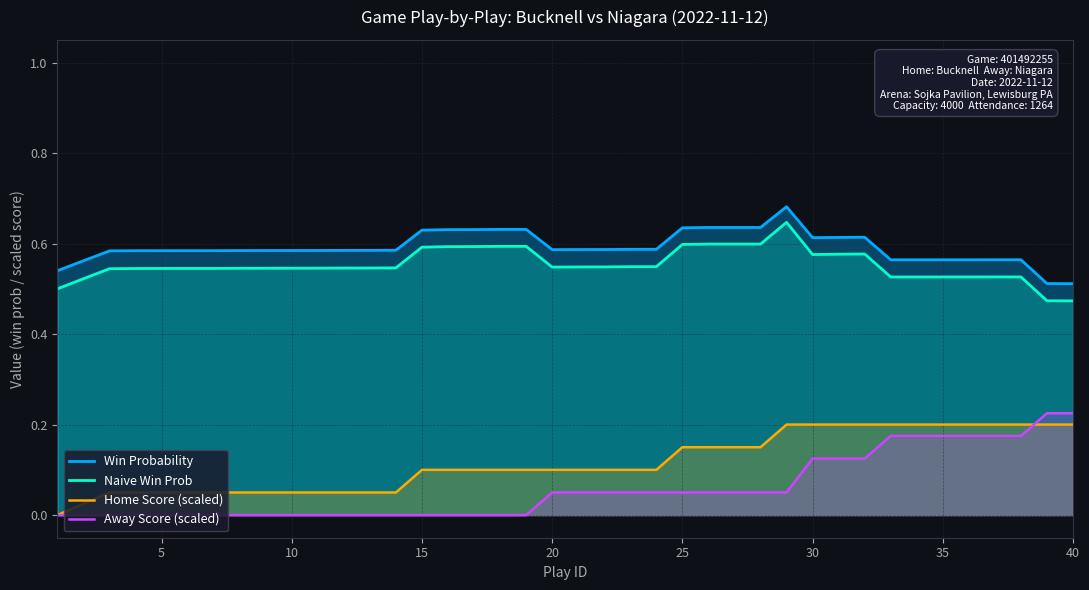

How many values in the Home Score (scaled) series exceed 0?

39